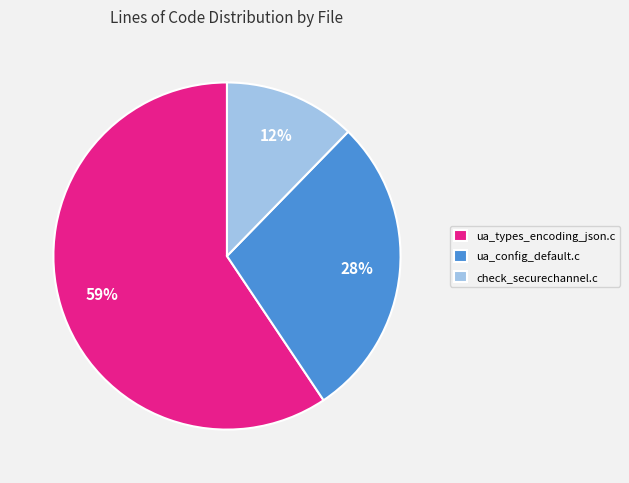

What is the majority slice?

ua_types_encoding_json.c